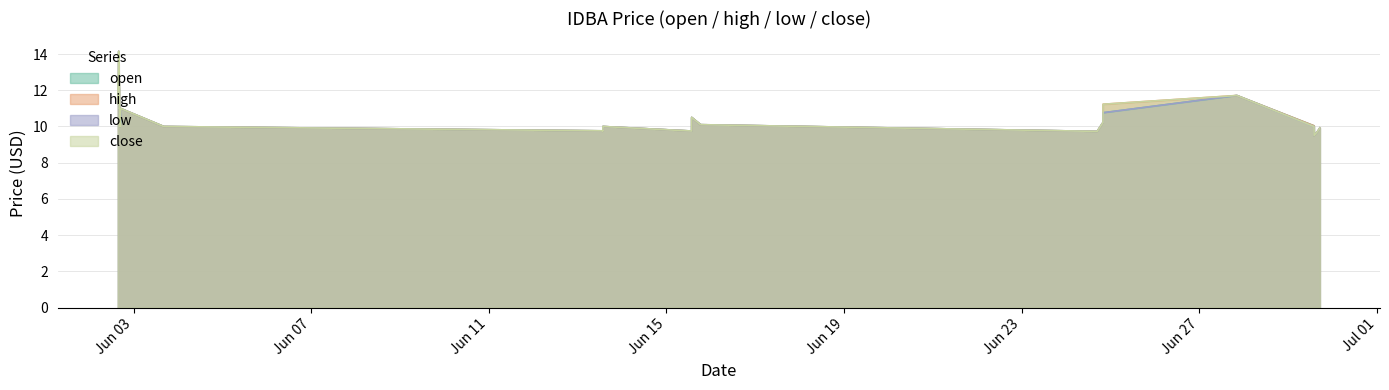

How many series are shown in this chart?

4